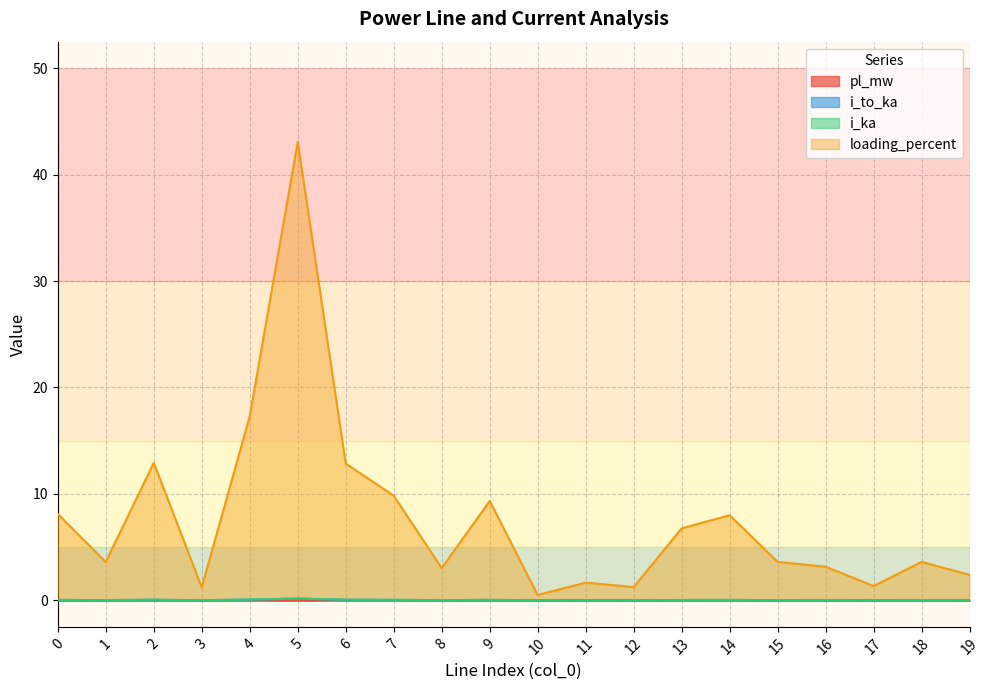

True or false: i_to_ka has a value of 0.0 at 9.

True